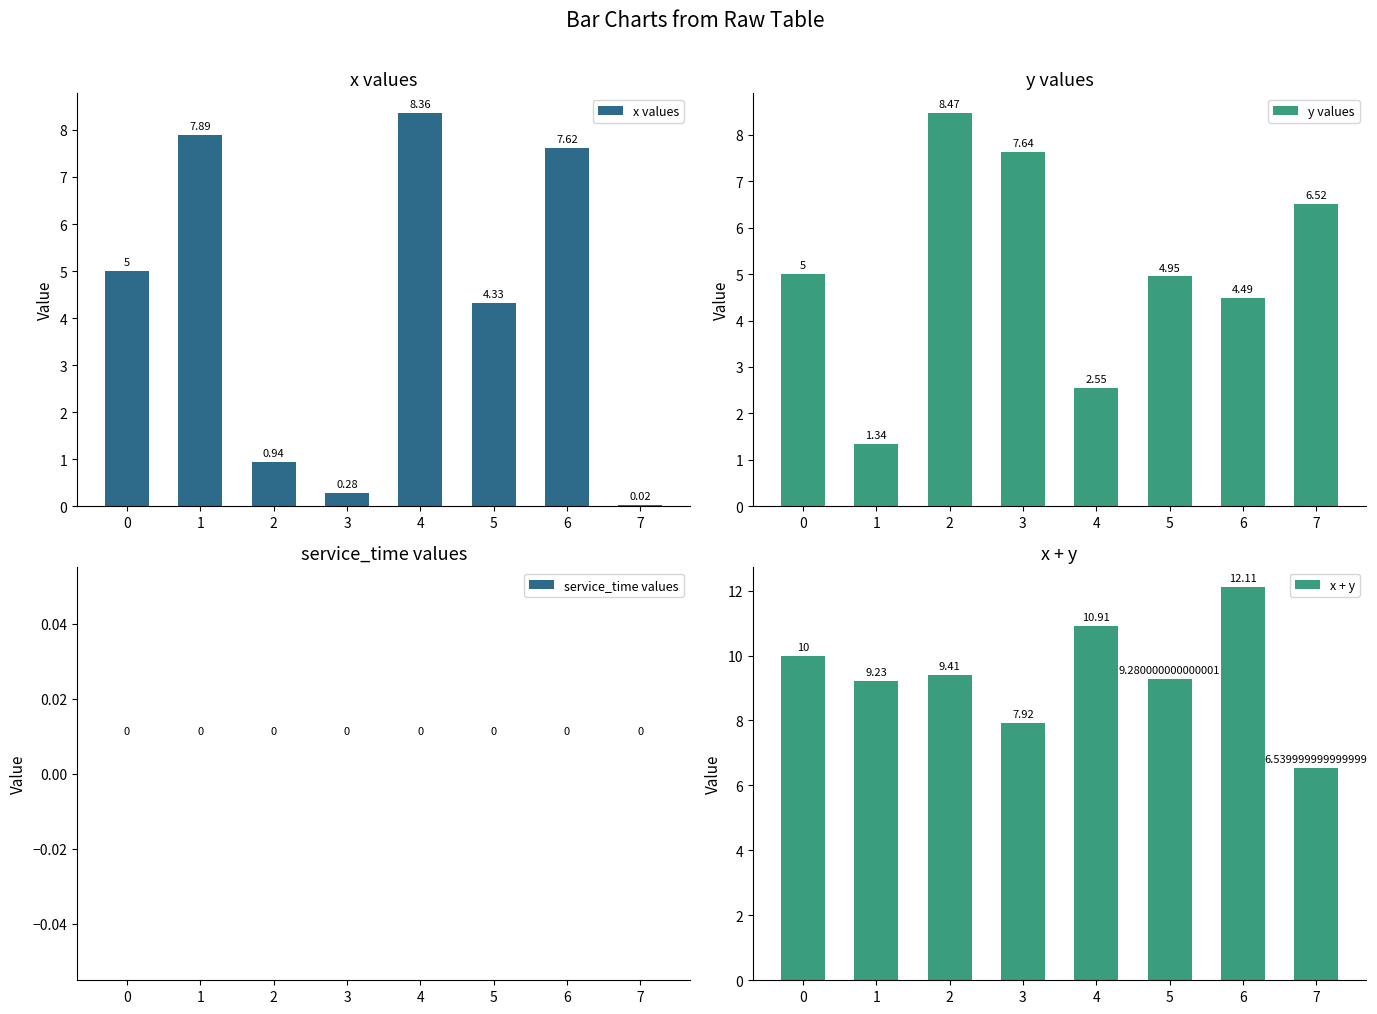

At which label does x + y reach its minimum?

7